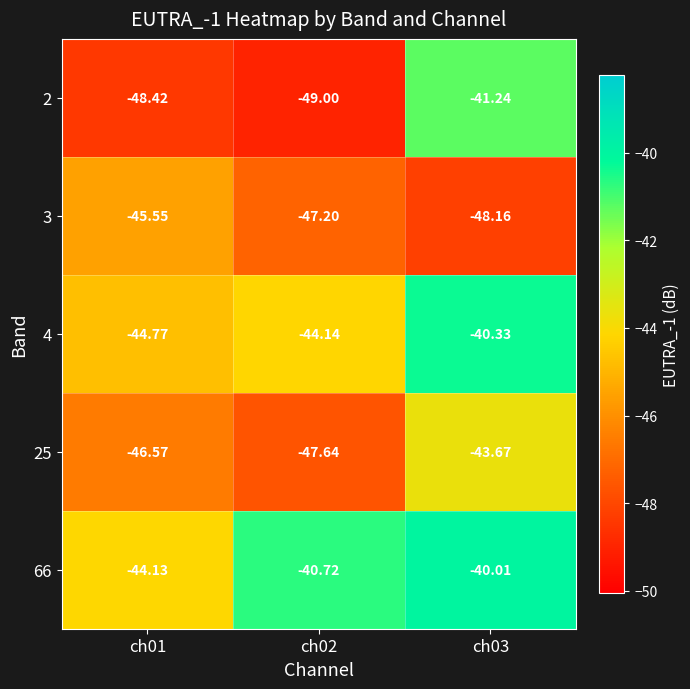

Which series changed the most between ch01 and ch03?

2